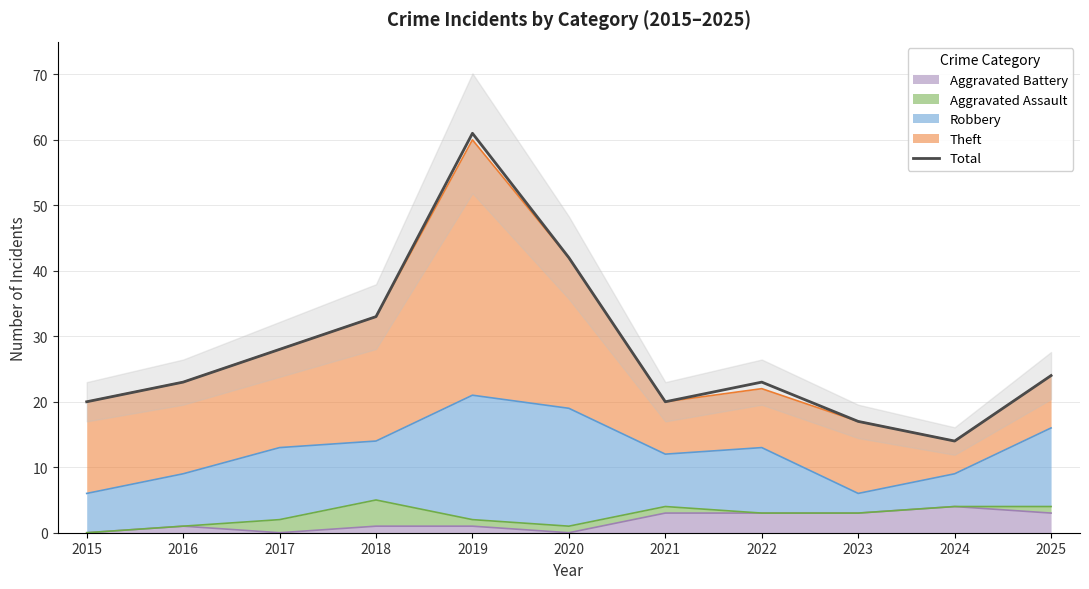

The chart shows a value of 22 at 2024. True or false?

False